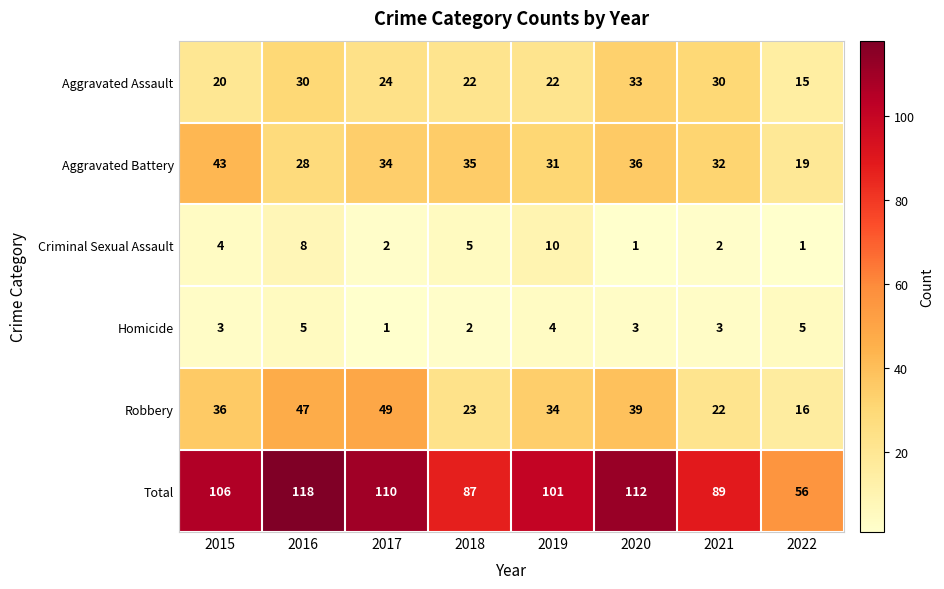

The Total series shows 92 at 2022. True or false?

False